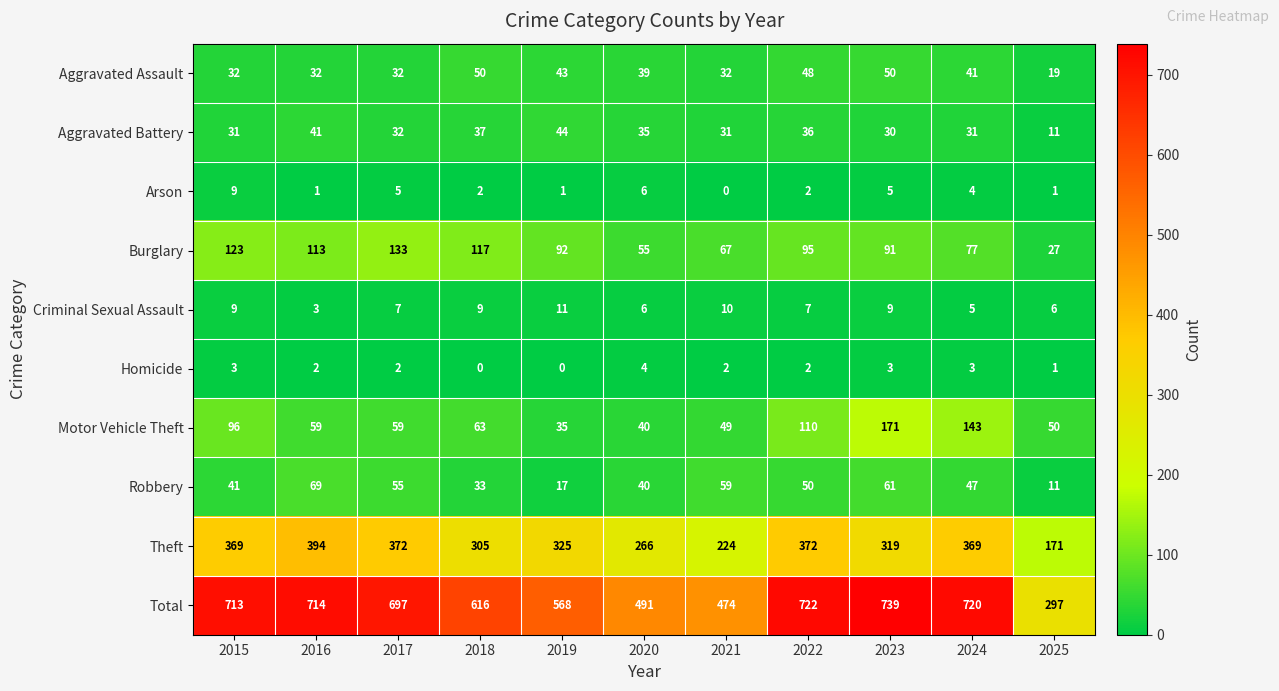

Which series changed the most between 2019 and 2023?

Total